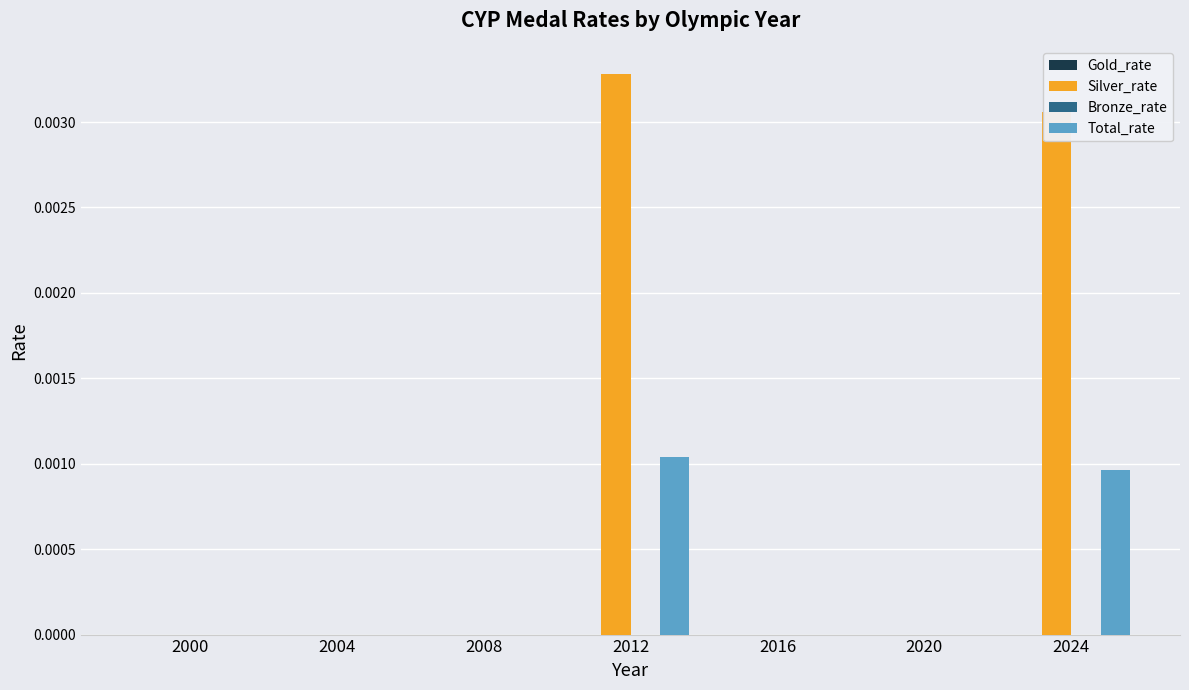

The Total_rate series shows 0.0 at 2008. True or false?

True